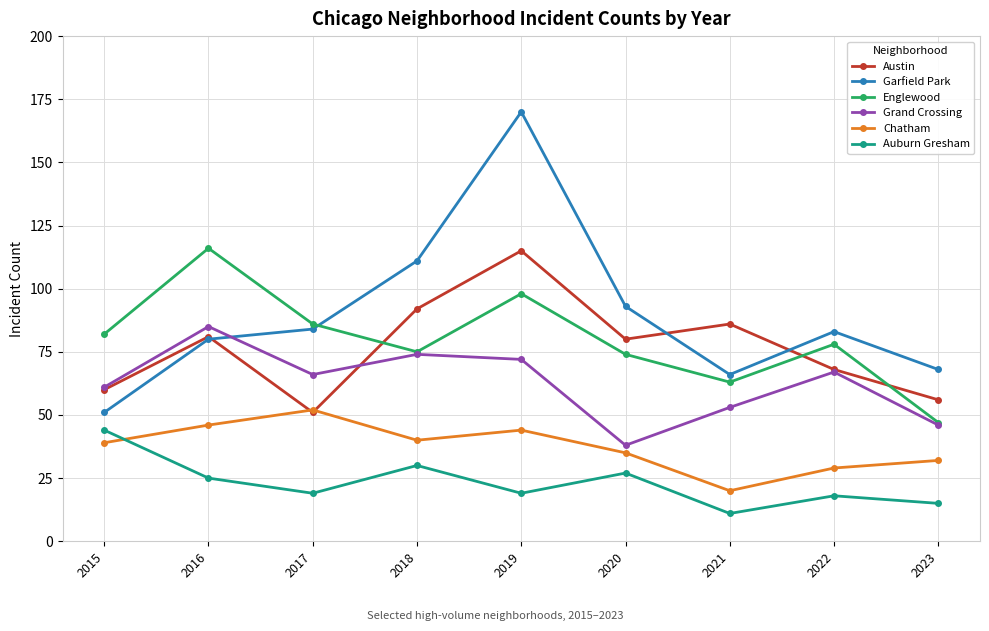

True or false: Englewood has a value of 98 at 2019.

True